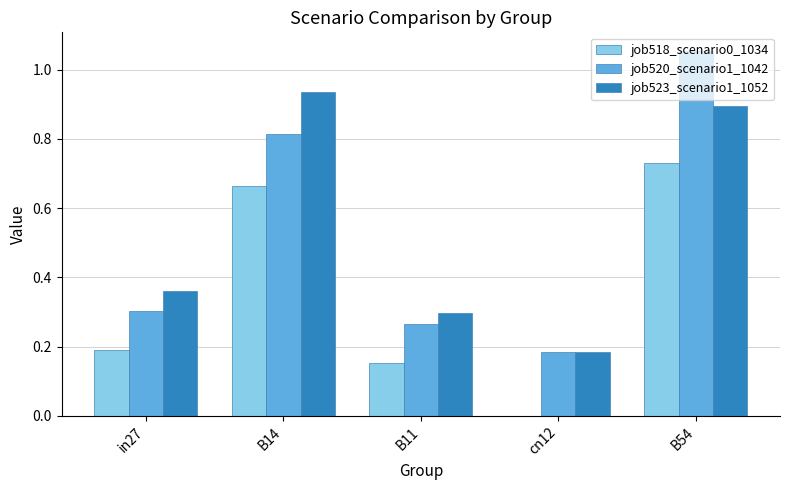

The job518_scenario0_1034 series shows 1.1 at B14. True or false?

False